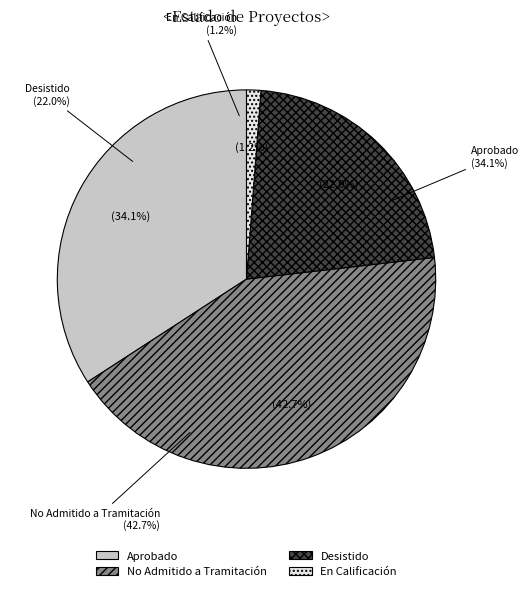

Which has a higher value, En Calificación or No Admitido a Tramitación?

No Admitido a Tramitación